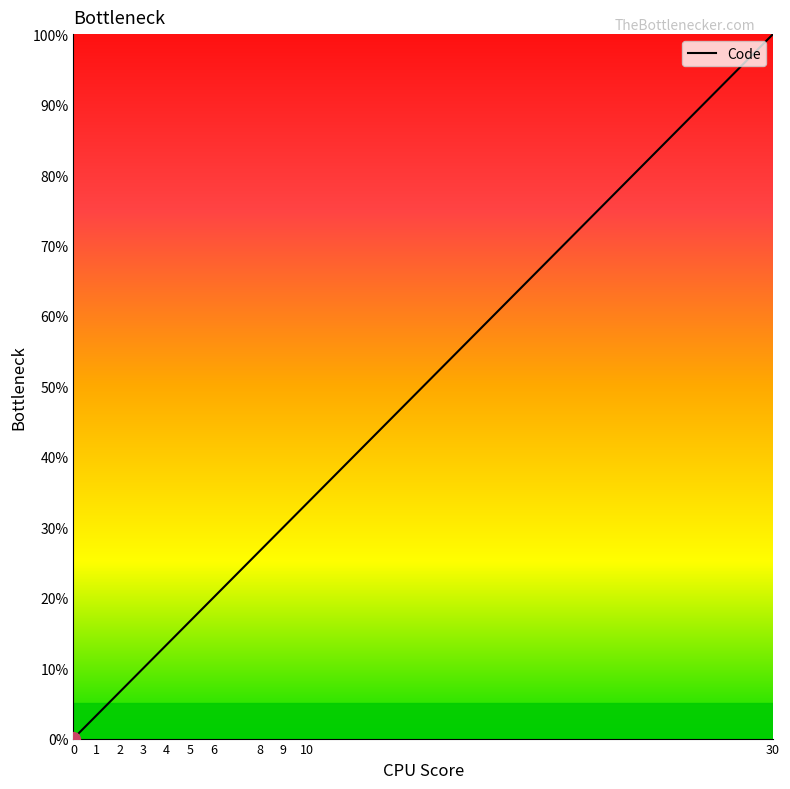

How many distinct data groups are displayed?

1